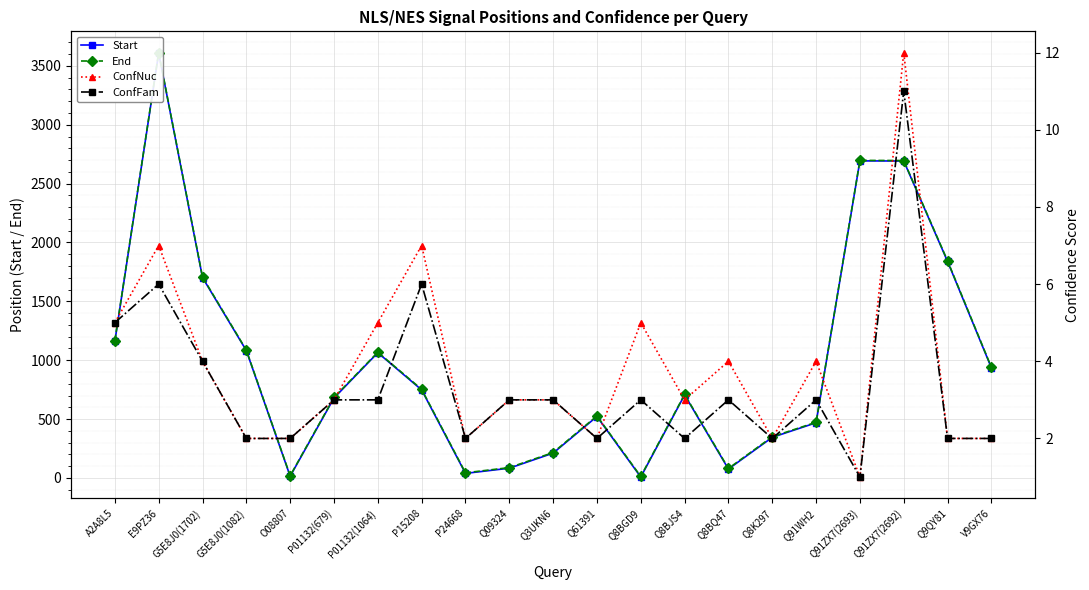

What are all the series names shown in the legend?

Start, End, ConfNuc, ConfFam